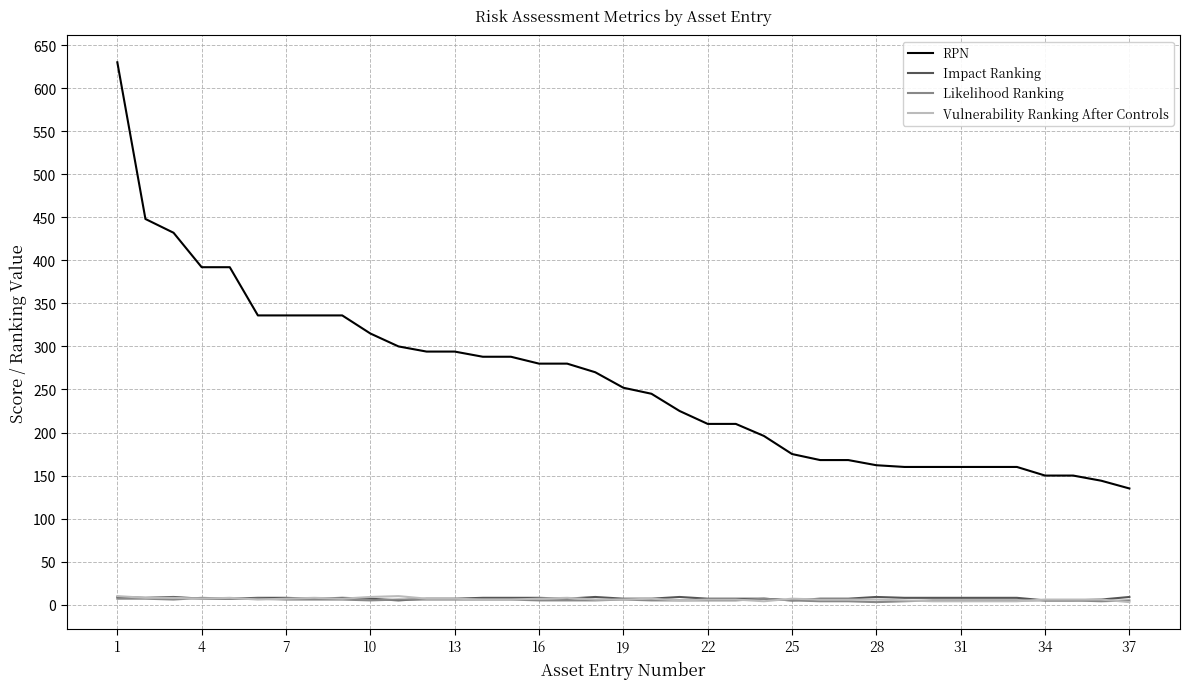

What is the greatest value displayed?

630